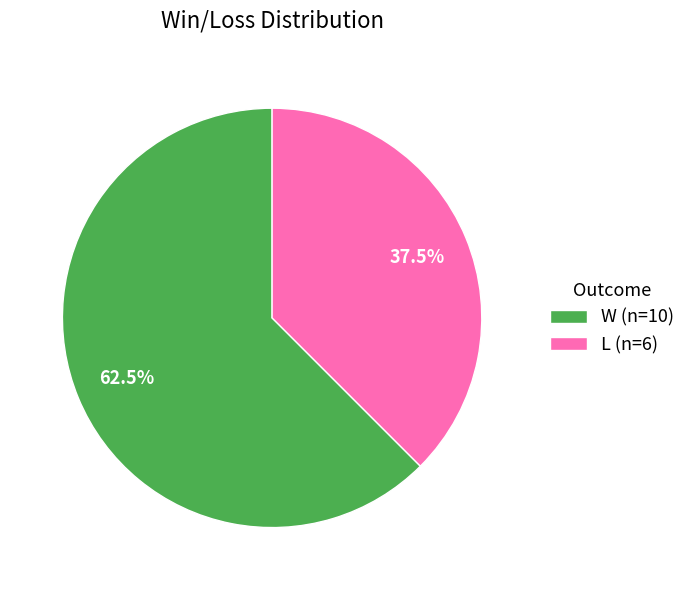

To the nearest percent, what is the combined percentage of W and L?

100%